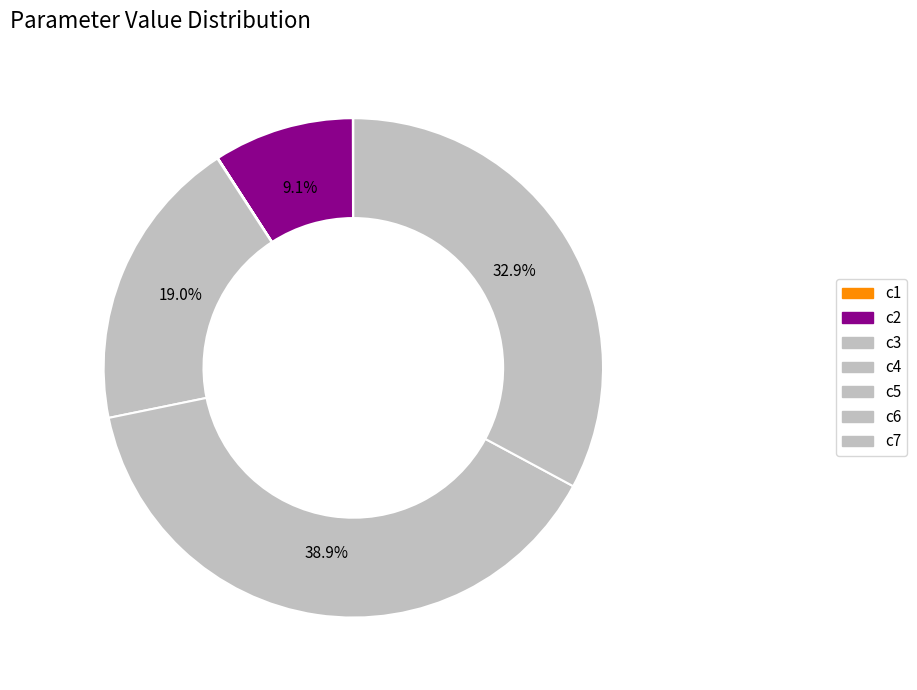

What percentage is NOT represented by c7?

67.1%